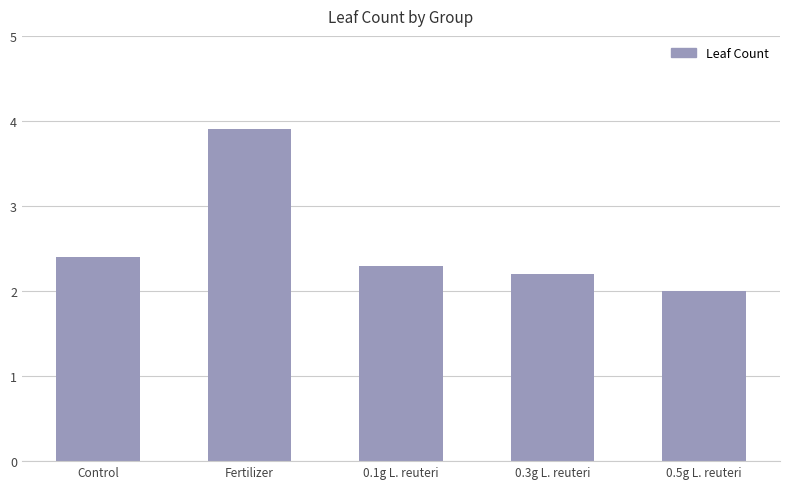

List the labels in order of value, largest first.

Fertilizer, Control, 0.1g L. reuteri, 0.3g L. reuteri, 0.5g L. reuteri